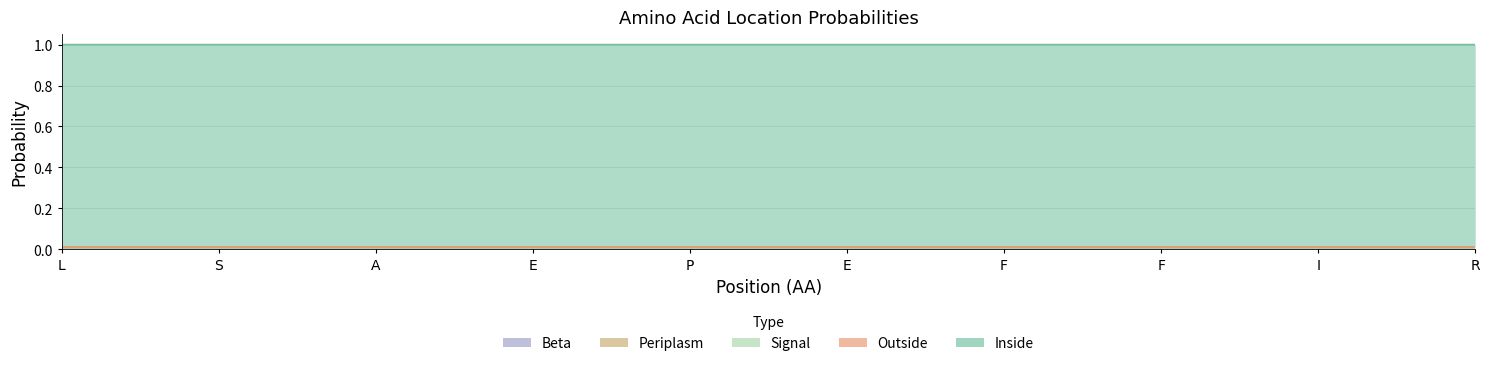

Rank the series by their maximum value, from lowest to highest.

Beta, Periplasm, Signal, Outside, Inside